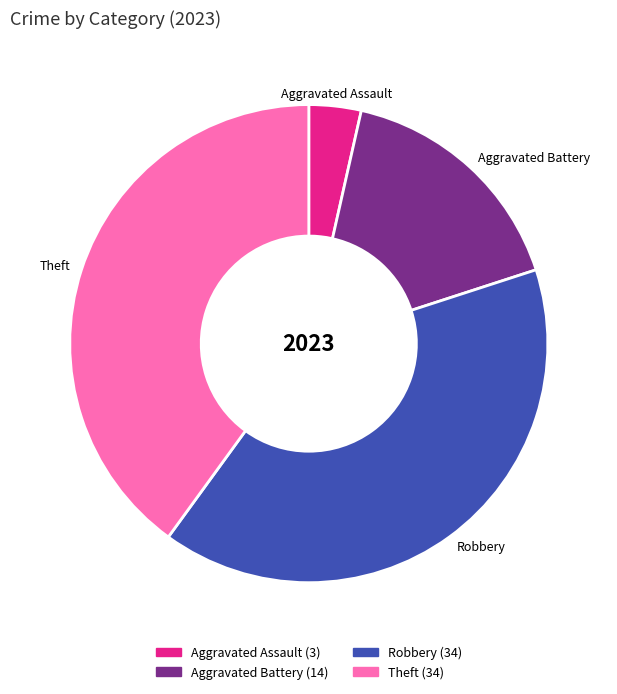

Count the number of slices in the pie.

4